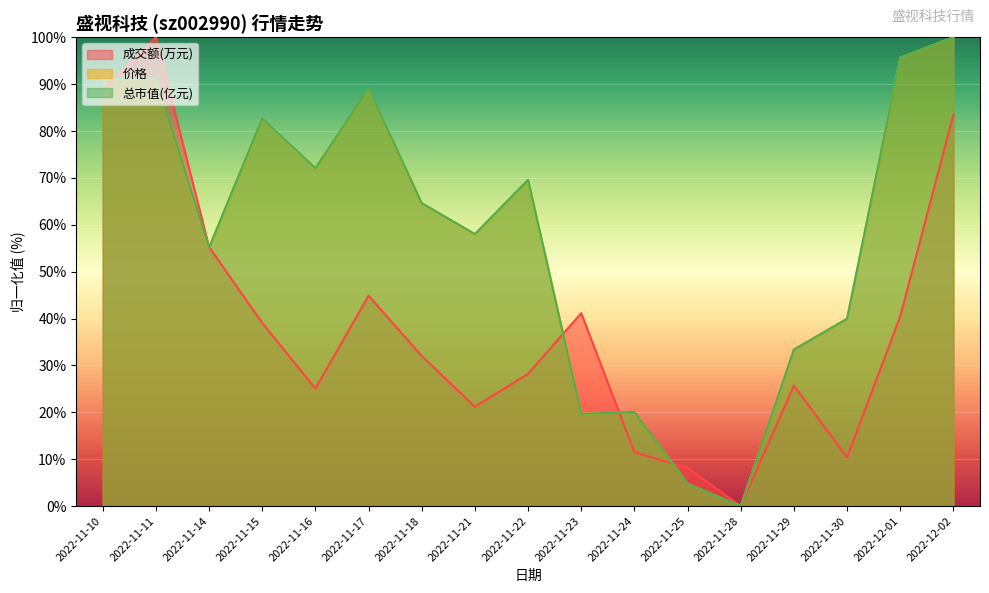

The 价格 series shows 104.7 at 2022-11-22. True or false?

False